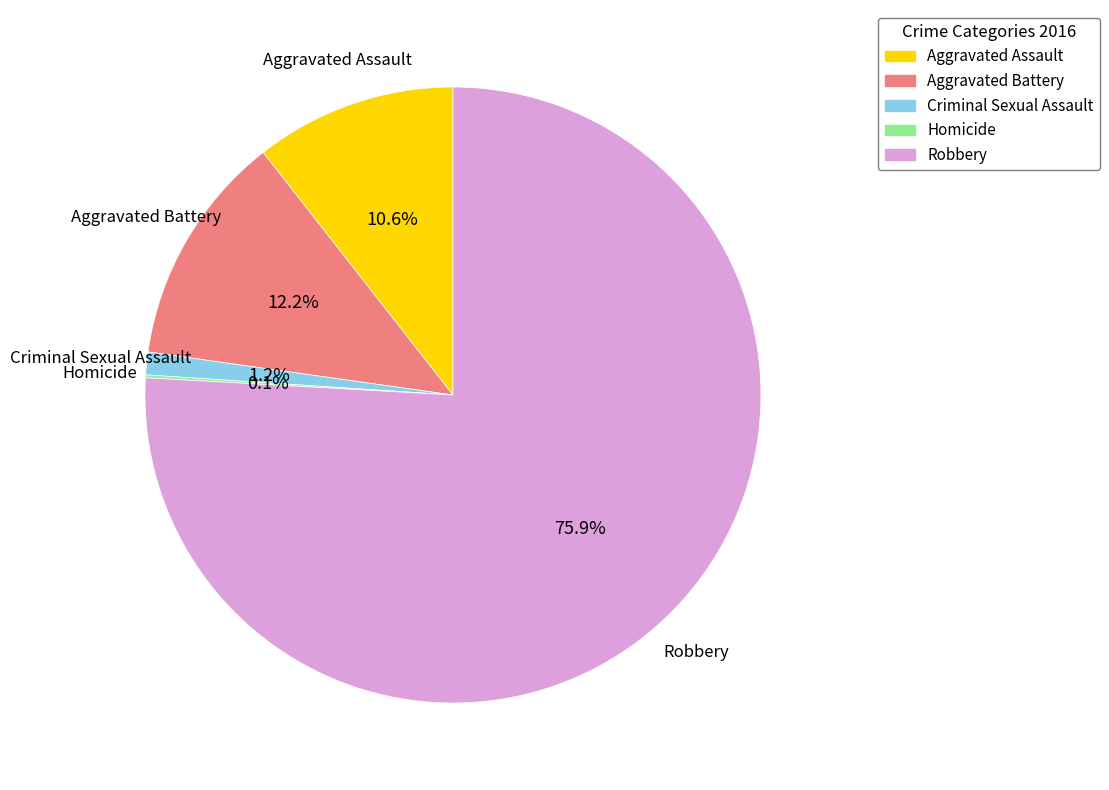

What is the ratio of the value at Robbery to the value at Aggravated Assault?

7.2